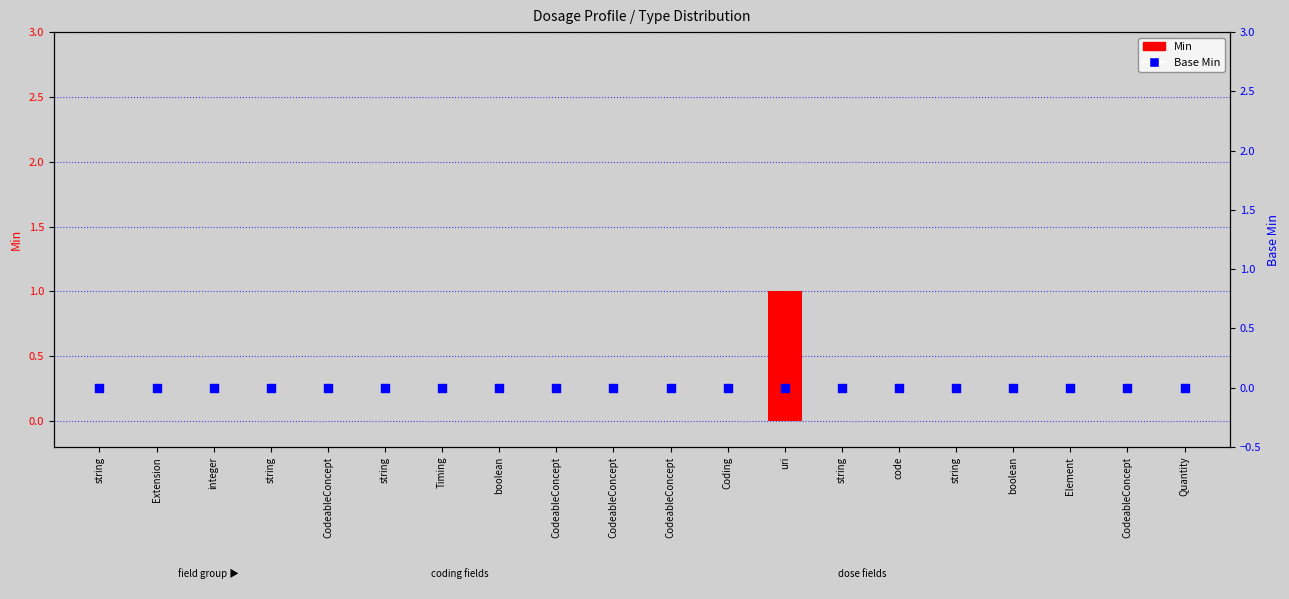

Is the value of Min at Timing greater than the value of Base Min at CodeableConcept?

No